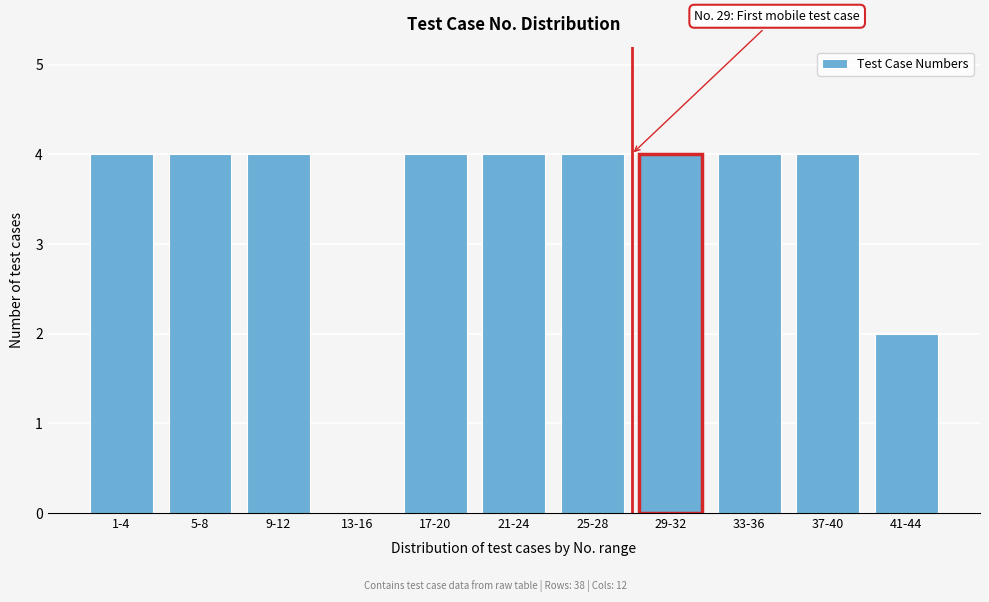

Reading left to right, list all the values displayed in this chart.

1-4=4	5-8=4	9-12=4	13-16=0	17-20=4	21-24=4	25-28=4	29-32=4	33-36=4	37-40=4	41-44=2